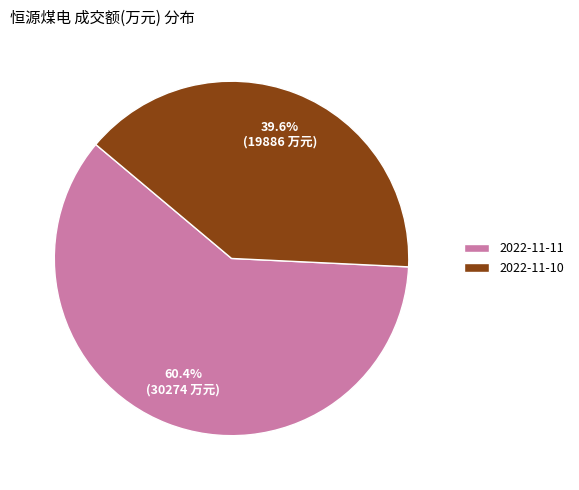

To the nearest percent, what is the average slice percentage?

50%